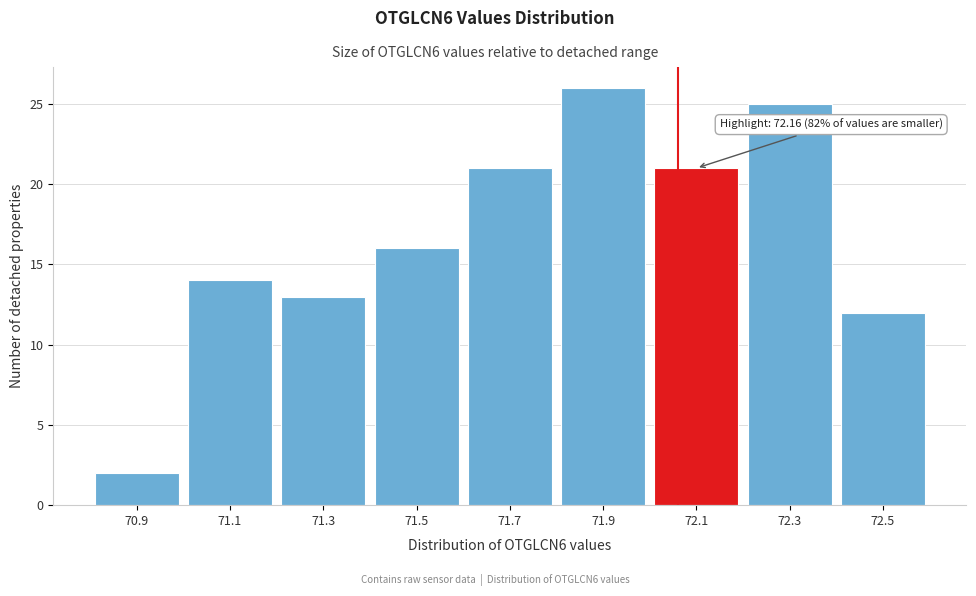

Reading left to right, transcribe all the data shown in this chart.

70.9=2	71.1=14	71.3=13	71.5=16	71.7=21	71.9=26	72.1=21	72.3=25	72.5=12